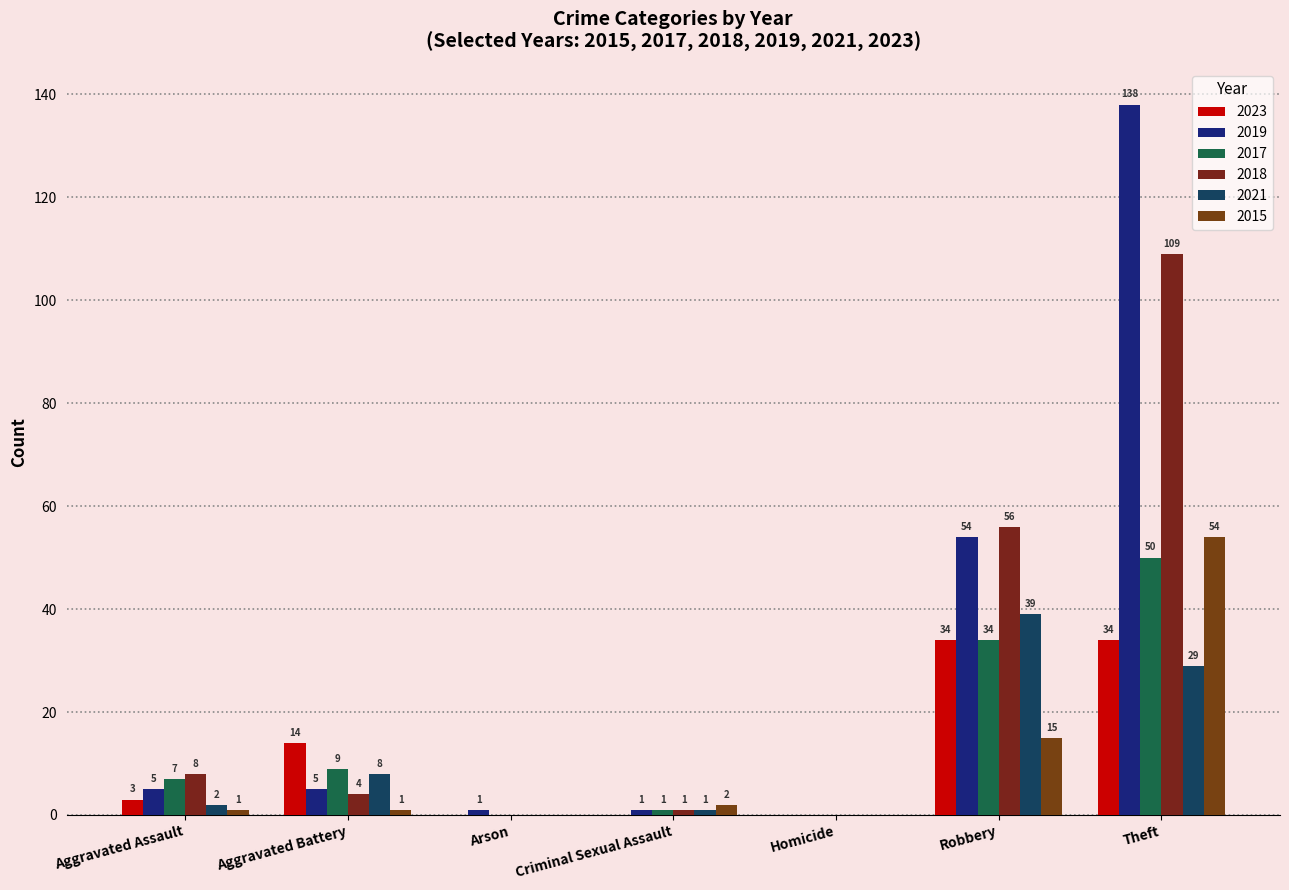

Is it true that 2018 equals 8 at Aggravated Assault?

True